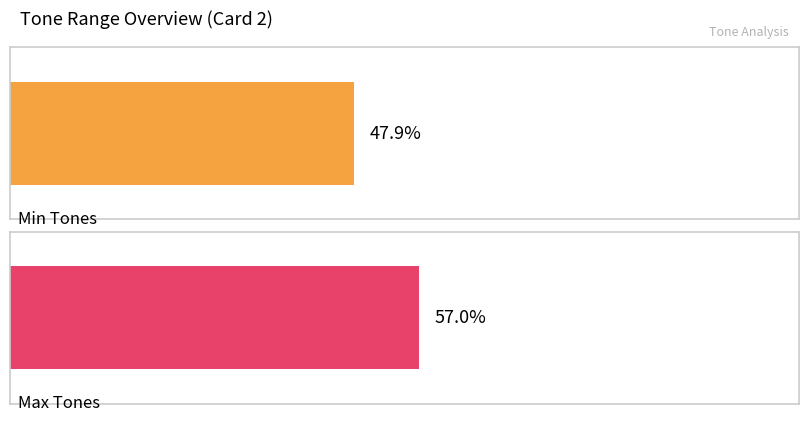

Is it true that Max_Tones equals 471 at 1451-1500?

False